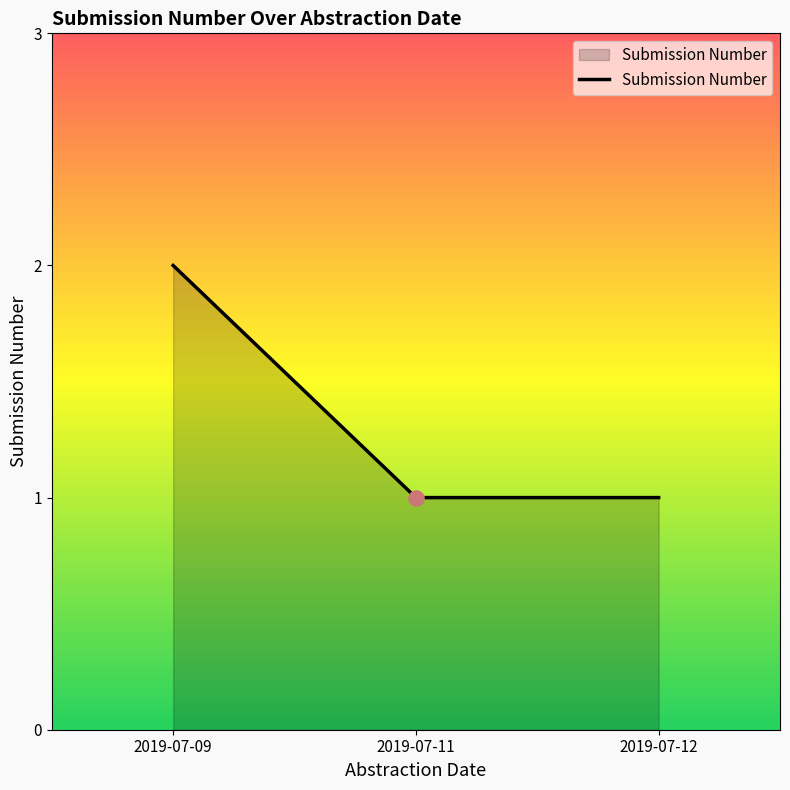

What is the ratio of the value at 2019-07-11 to the value at 2019-07-12?

1.0